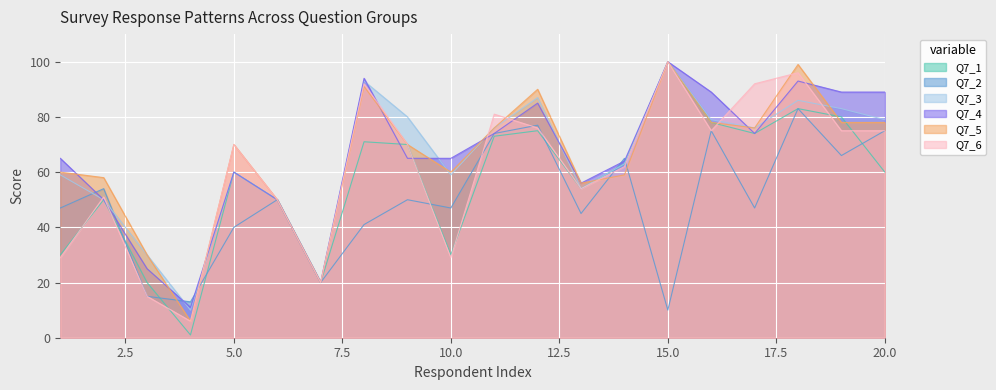

What are all the series names shown in the legend?

Q7_1, Q7_2, Q7_3, Q7_4, Q7_5, Q7_6